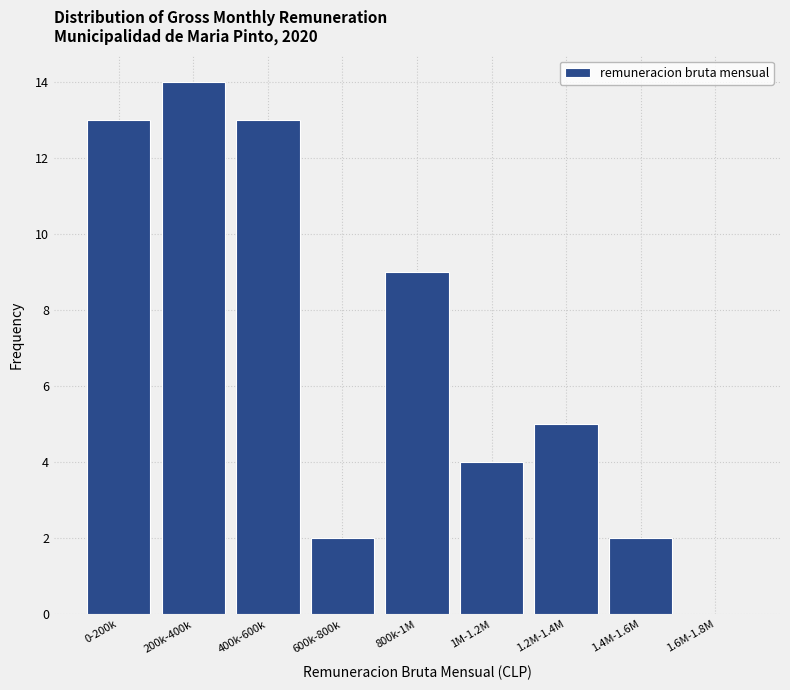

Reading left to right, transcribe all the data shown in this chart.

0-200k=13	200k-400k=14	400k-600k=13	600k-800k=2	800k-1M=9	1M-1.2M=4	1.2M-1.4M=5	1.4M-1.6M=2	1.6M-1.8M=0